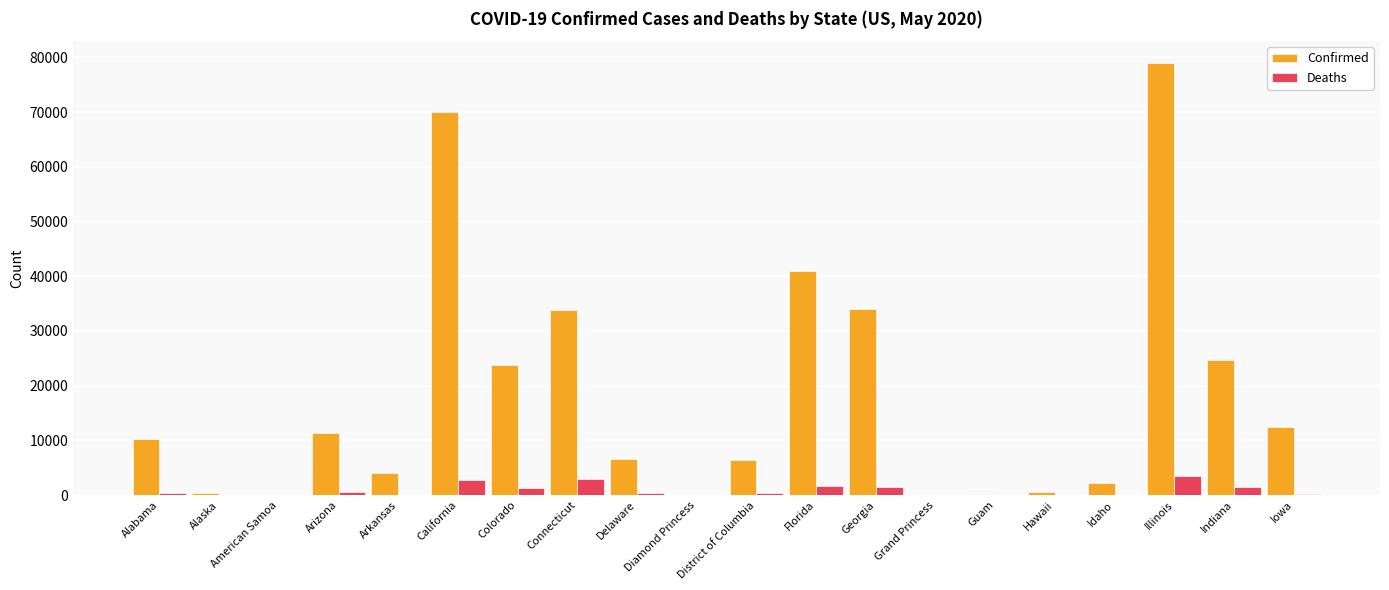

At which category is the sum across all series the highest?

Illinois